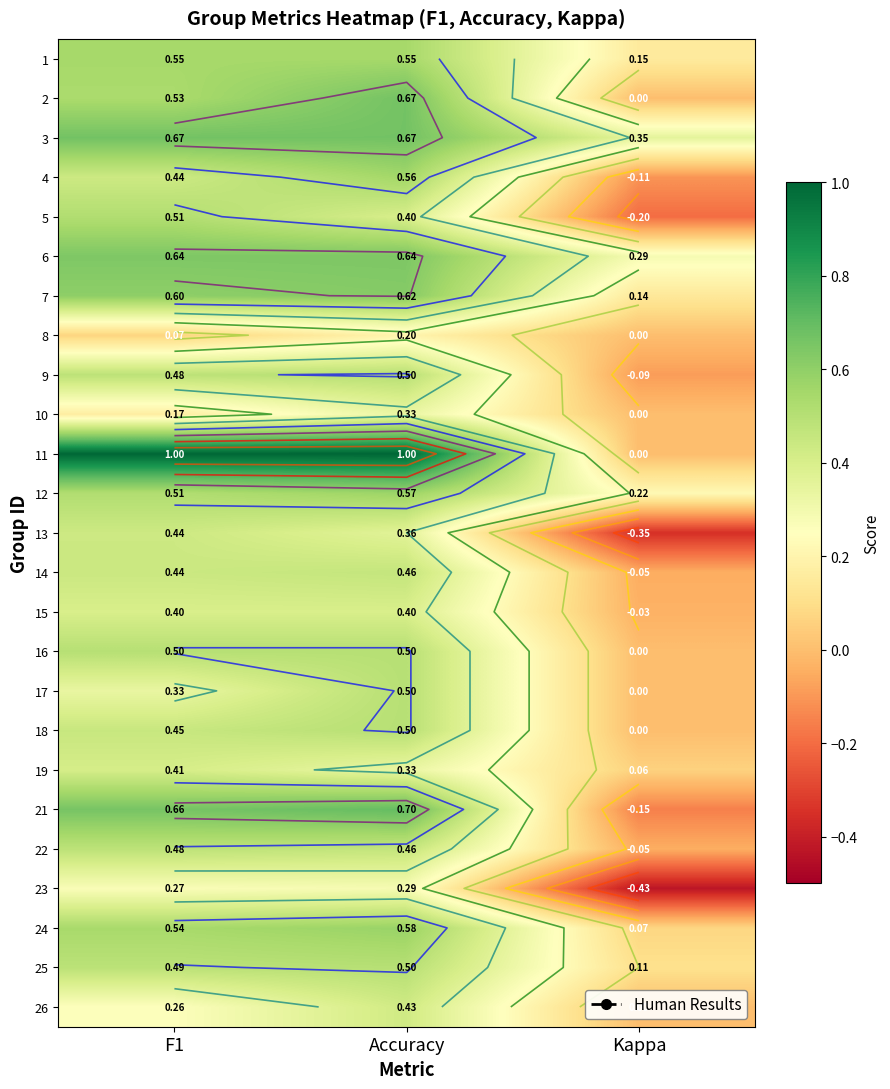

What is the difference between the 8 values at F1 and Accuracy?

0.1